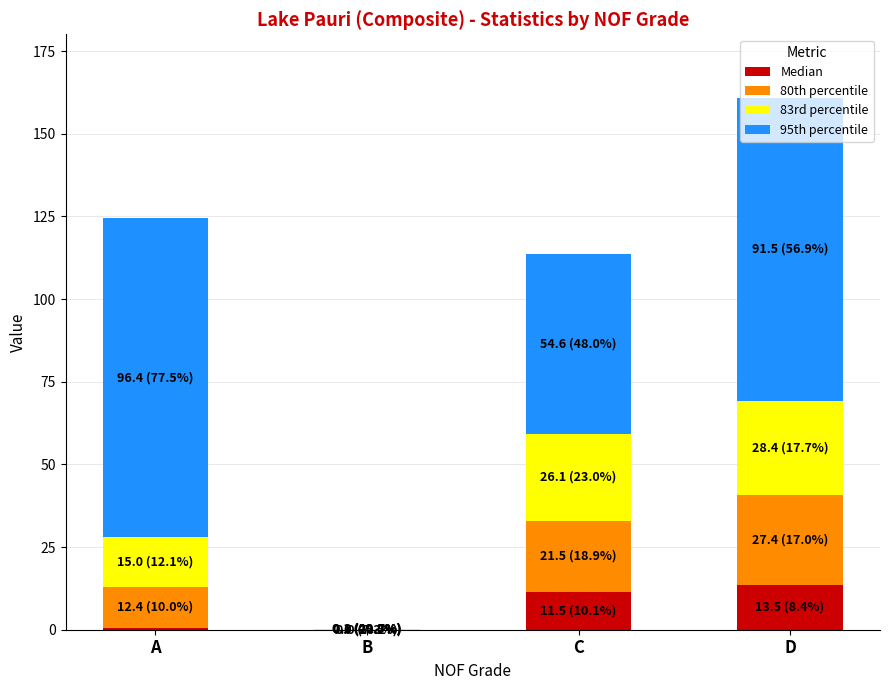

What is the highest value of the Median series?

13.5